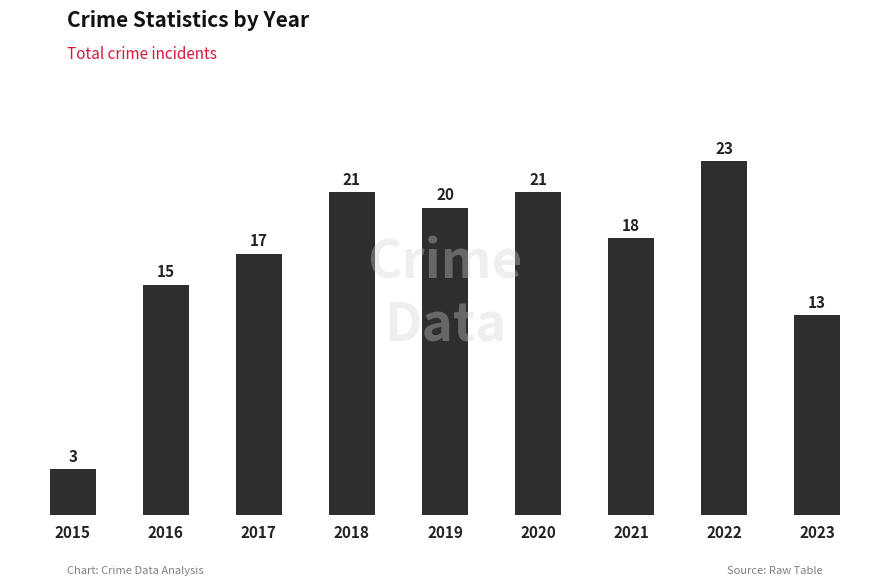

How many bars are there in total?

9